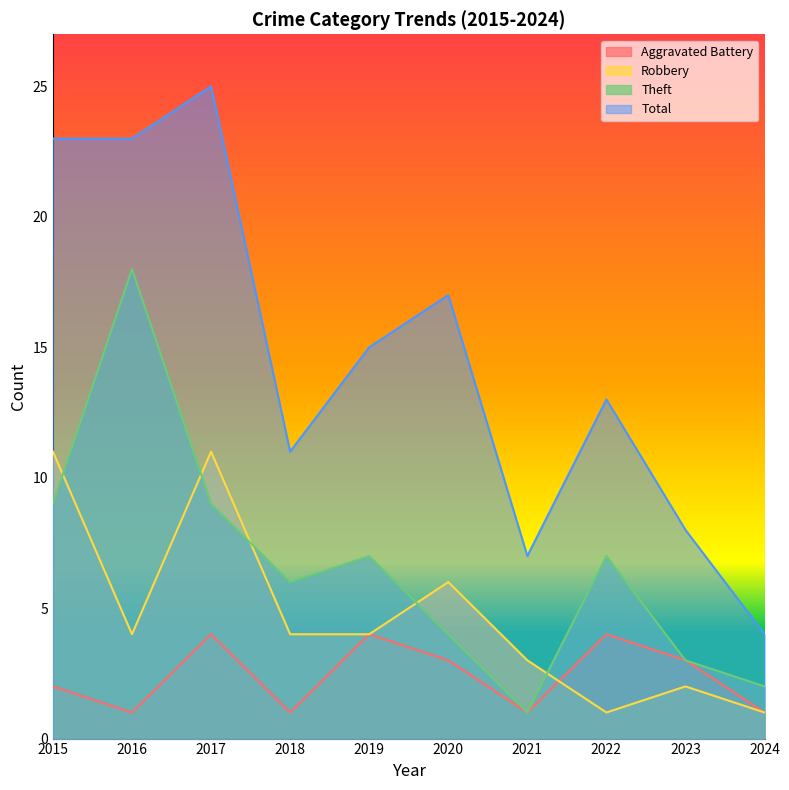

Is it true that Aggravated Battery equals 1 at 2024?

True